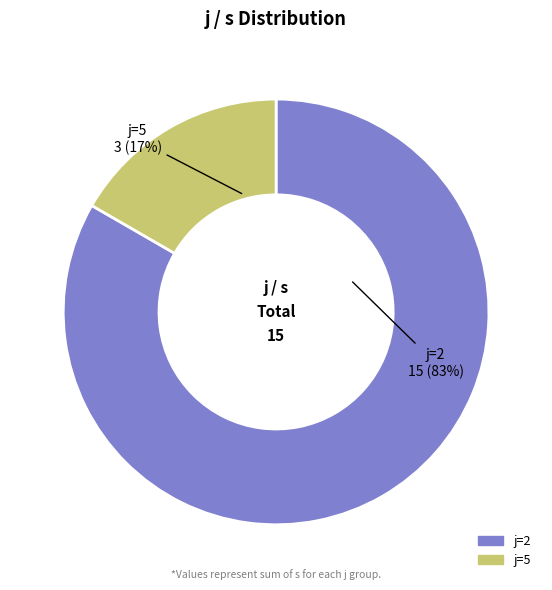

Is there a majority slice in this chart?

Yes